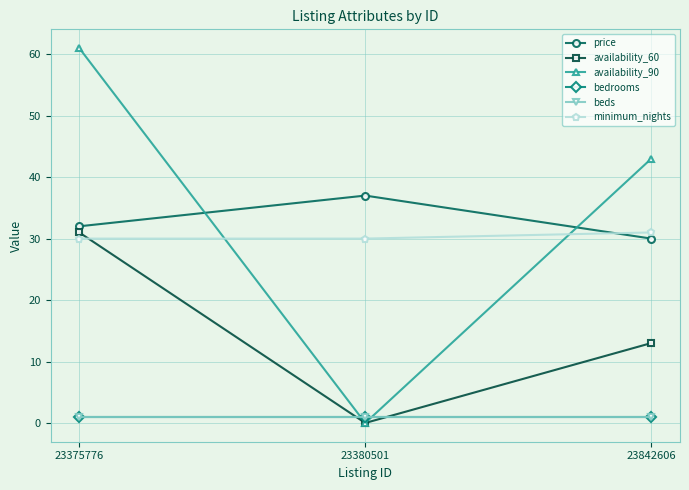

The bedrooms series shows 0 at 23380501. True or false?

False